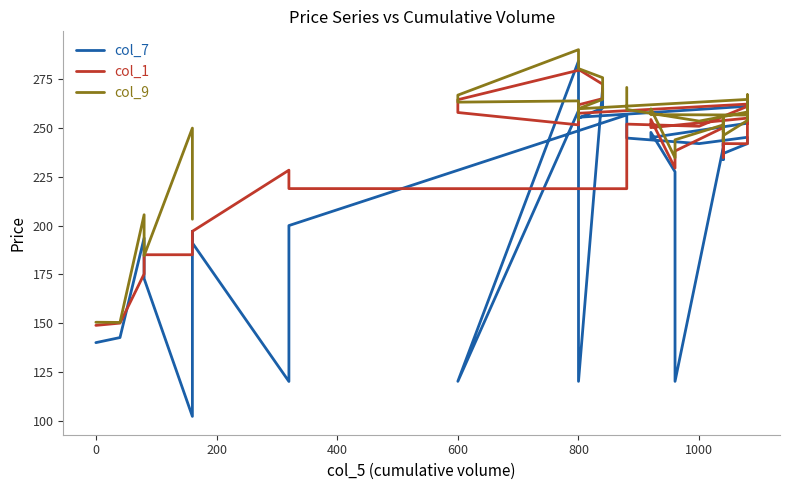

In col_9, how many points are higher than both neighbors (excluding endpoints)?

9